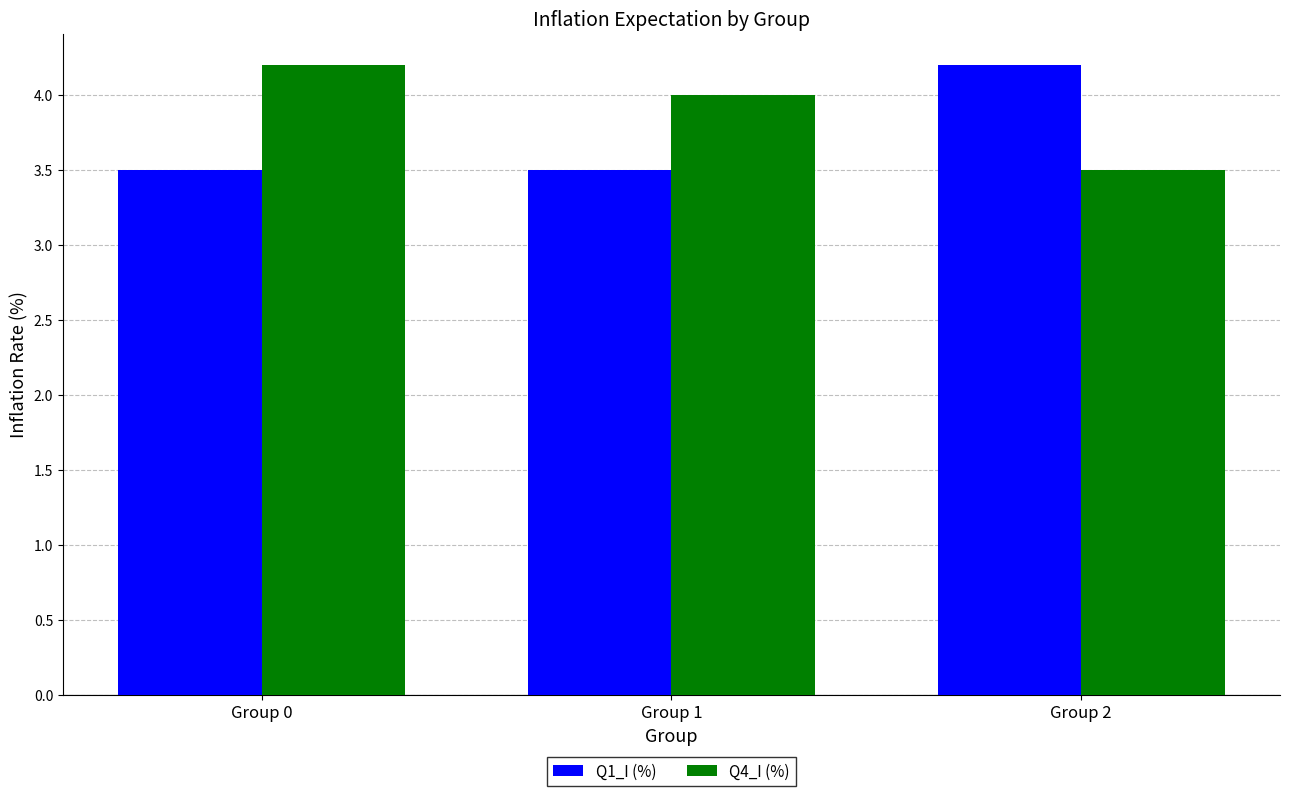

What is the sum of all Q4_I (%) values?

11.7